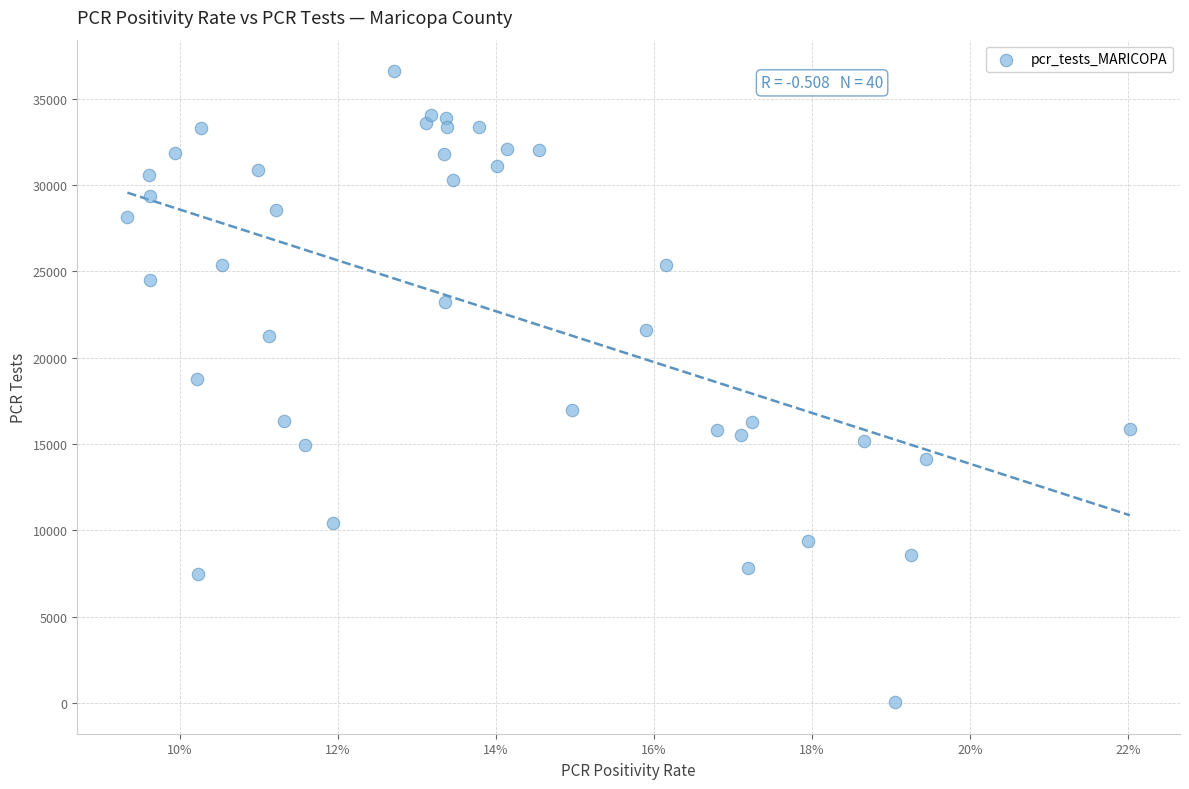

What is the range of Y values (max minus min)?

36544